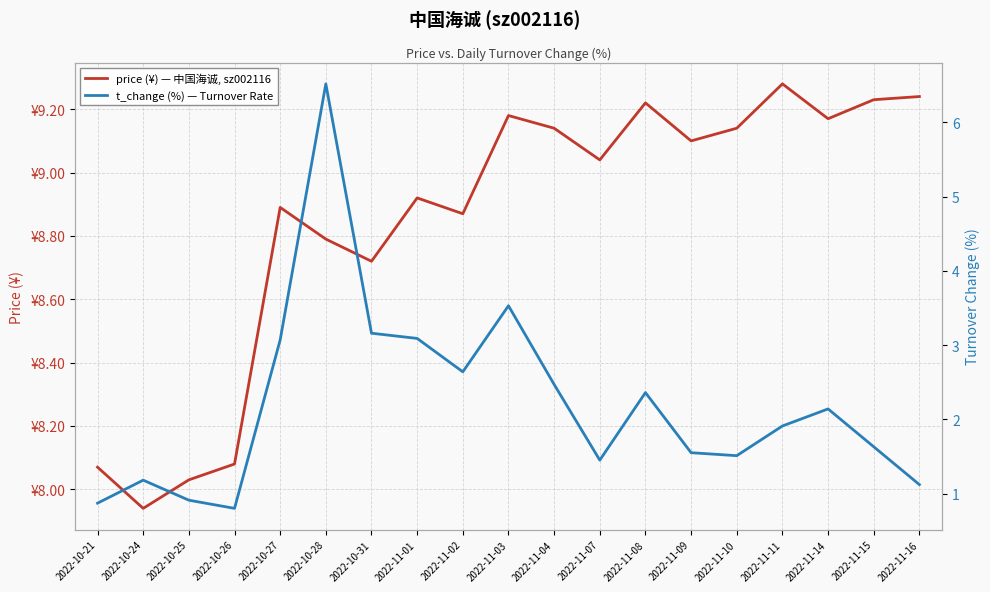

How many lines are shown in the chart?

2